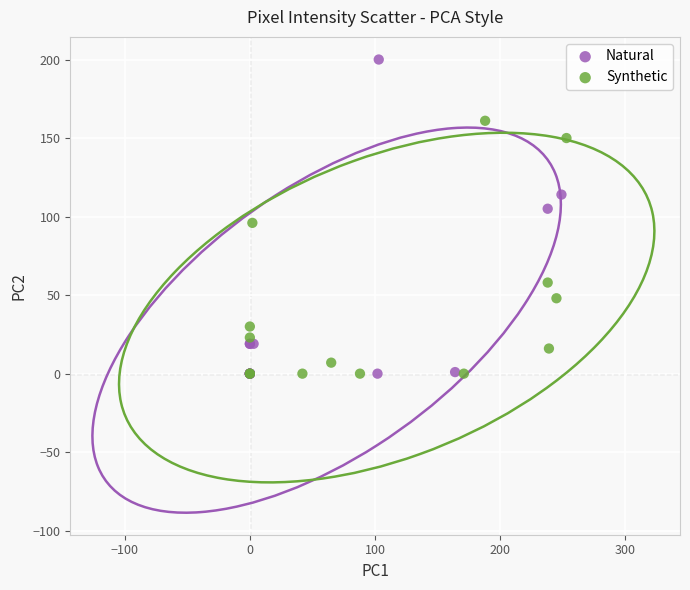

Which series contains the highest Y value?

Natural